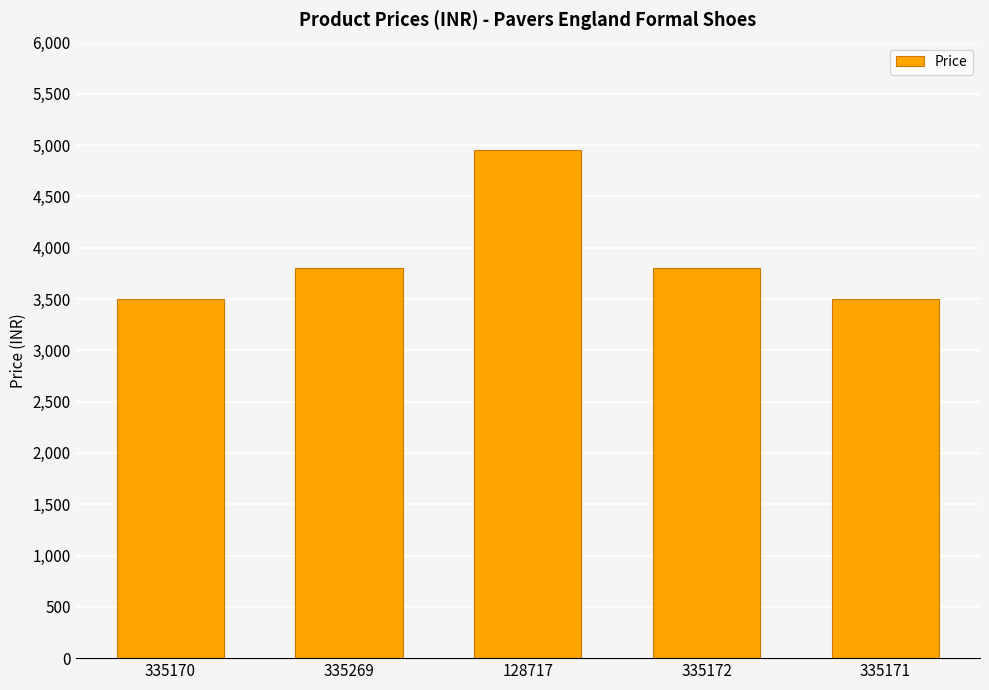

How many categories are shown in the chart?

5